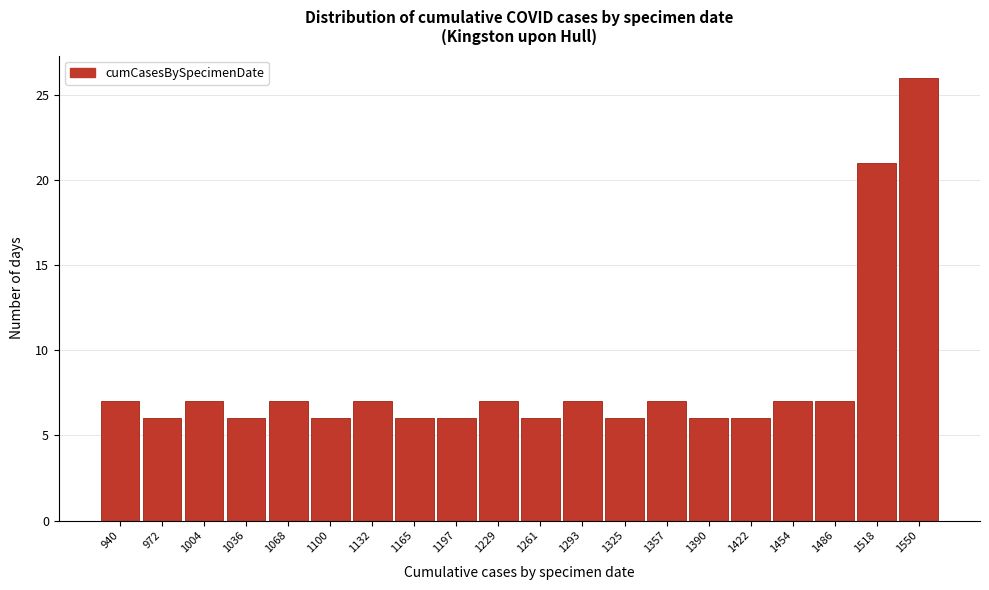

Reading left to right, list all the values displayed in this chart.

940=7	972=6	1004=7	1036=6	1068=7	1100=6	1132=7	1165=6	1197=6	1229=7	1261=6	1293=7	1325=6	1357=7	1390=6	1422=6	1454=7	1486=7	1518=21	1550=26